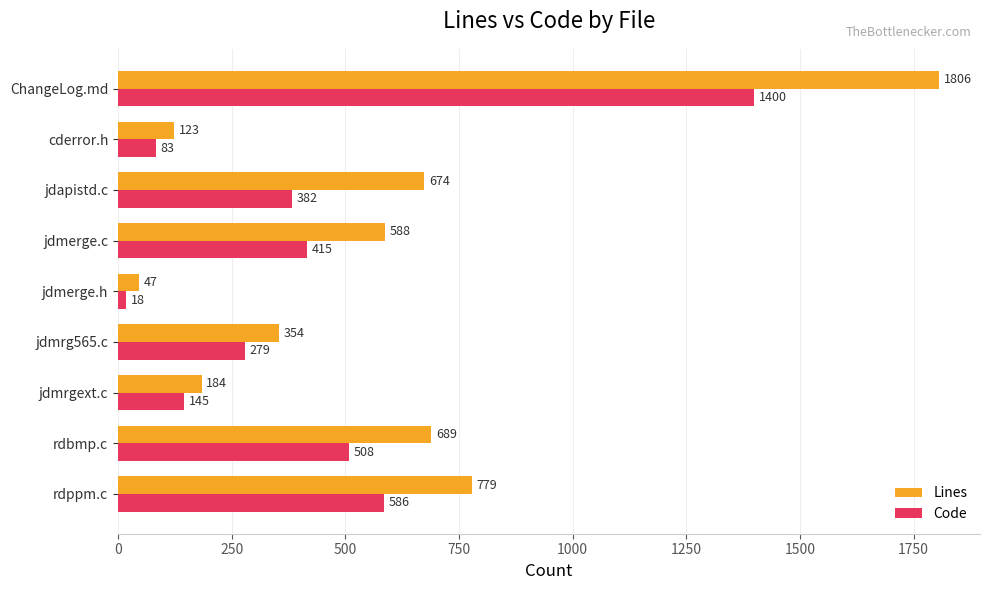

At how many categories does at least one series exceed 1797?

1